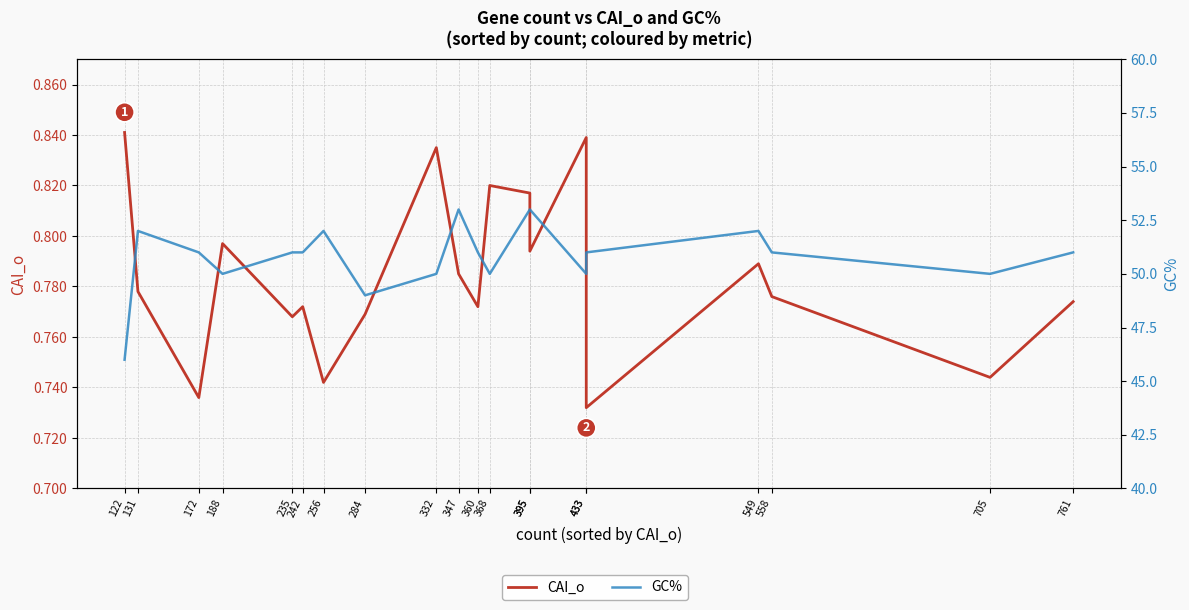

What is the minimum value for GC%?

46.0